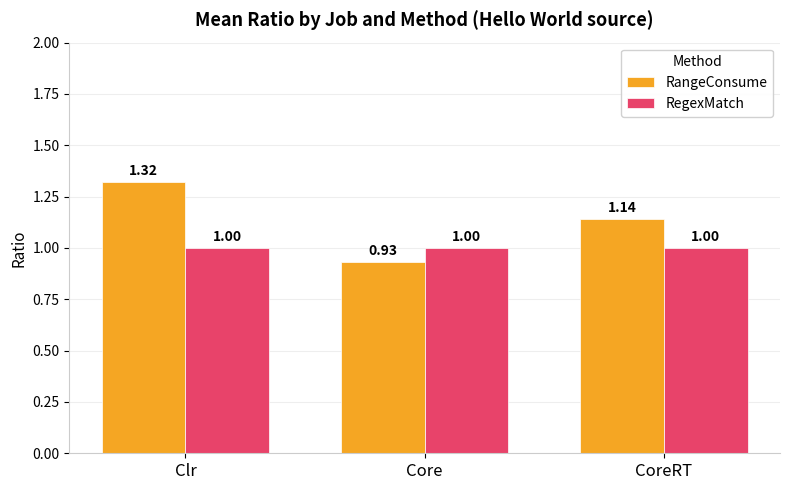

How many data points does each series have?

3